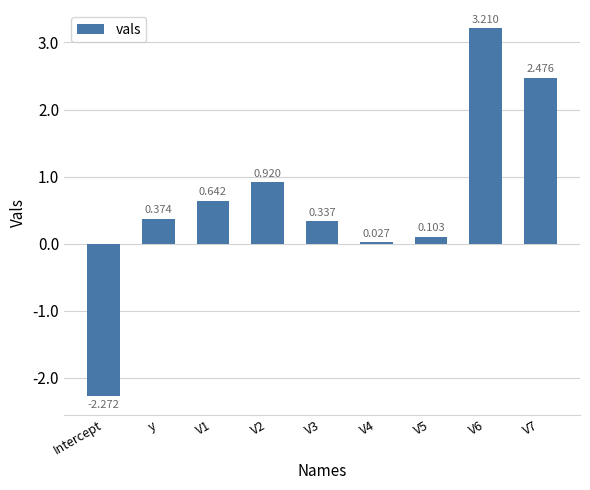

List the labels in order of value, smallest first.

Intercept, V4, V5, V3, y, V1, V2, V7, V6